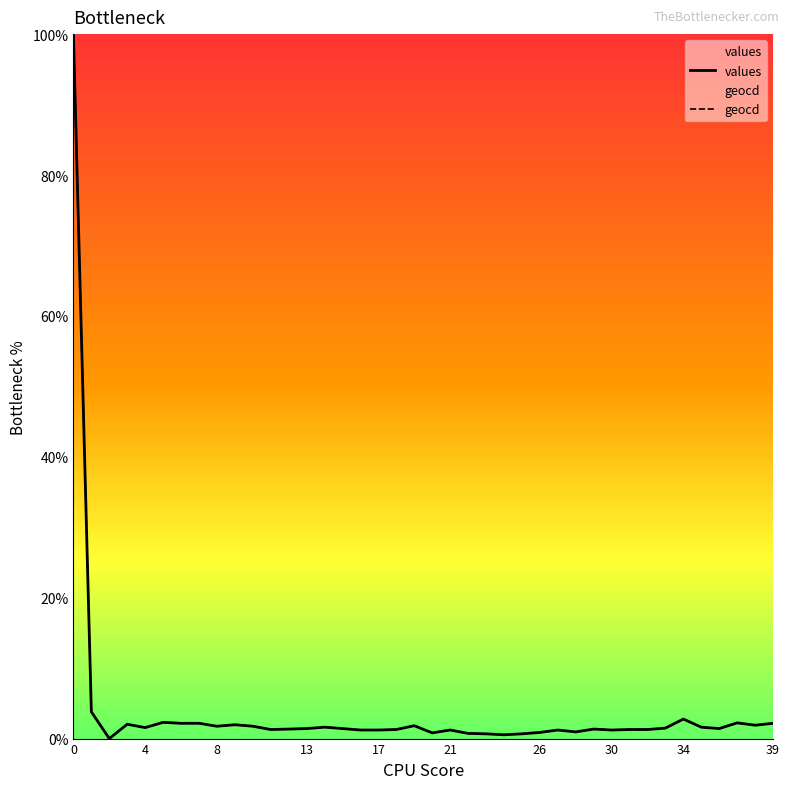

List the series in order of their overall mean, highest first.

geocd, values